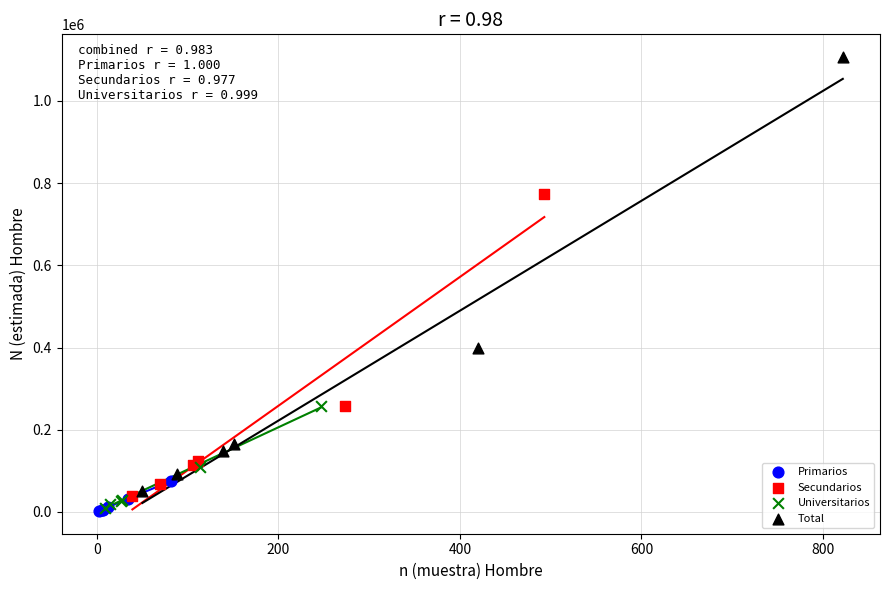

Which series contains the highest Y value?

Total